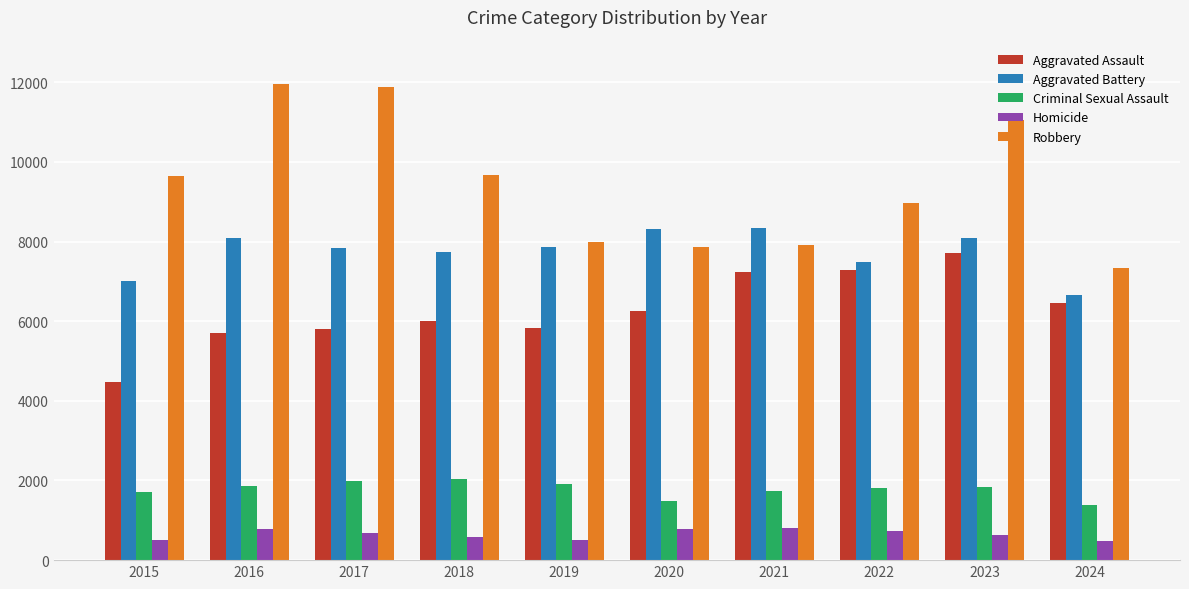

Are the bars horizontal?

No